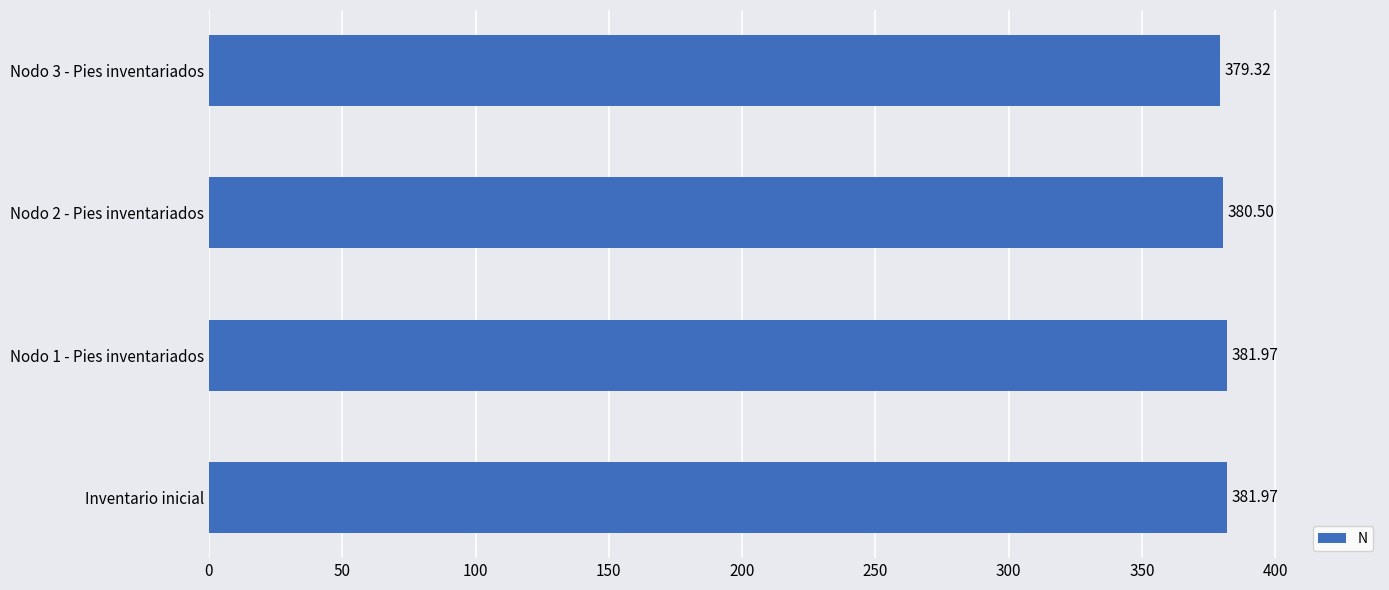

At which label is the value closest to 380?

Nodo 2 - Pies inventariados